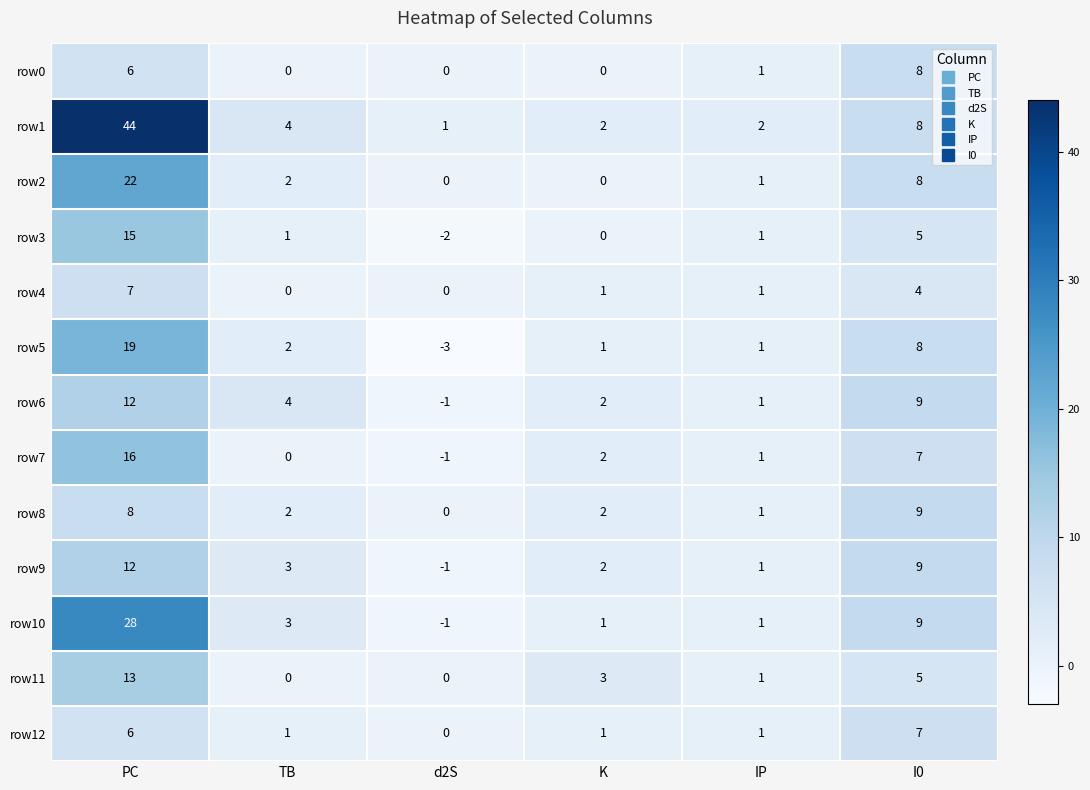

Is it true that row10 equals 0 at d2S?

False